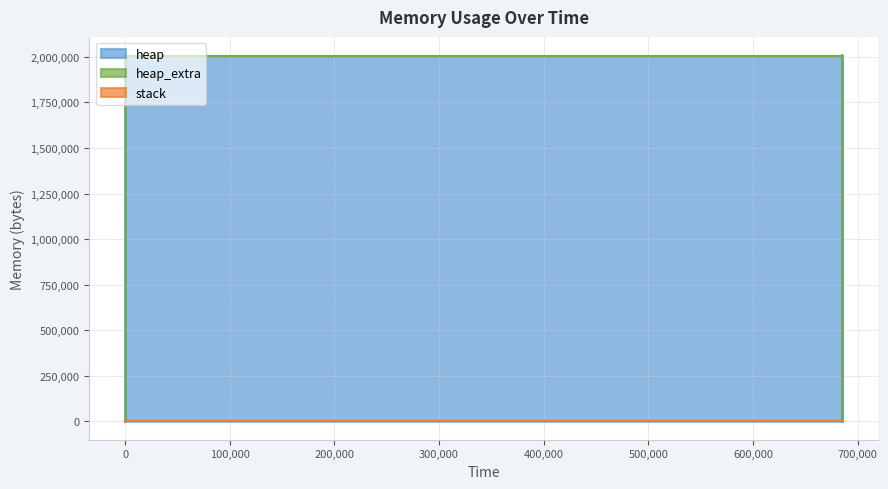

At how many categories does at least one series exceed 1392804?

10